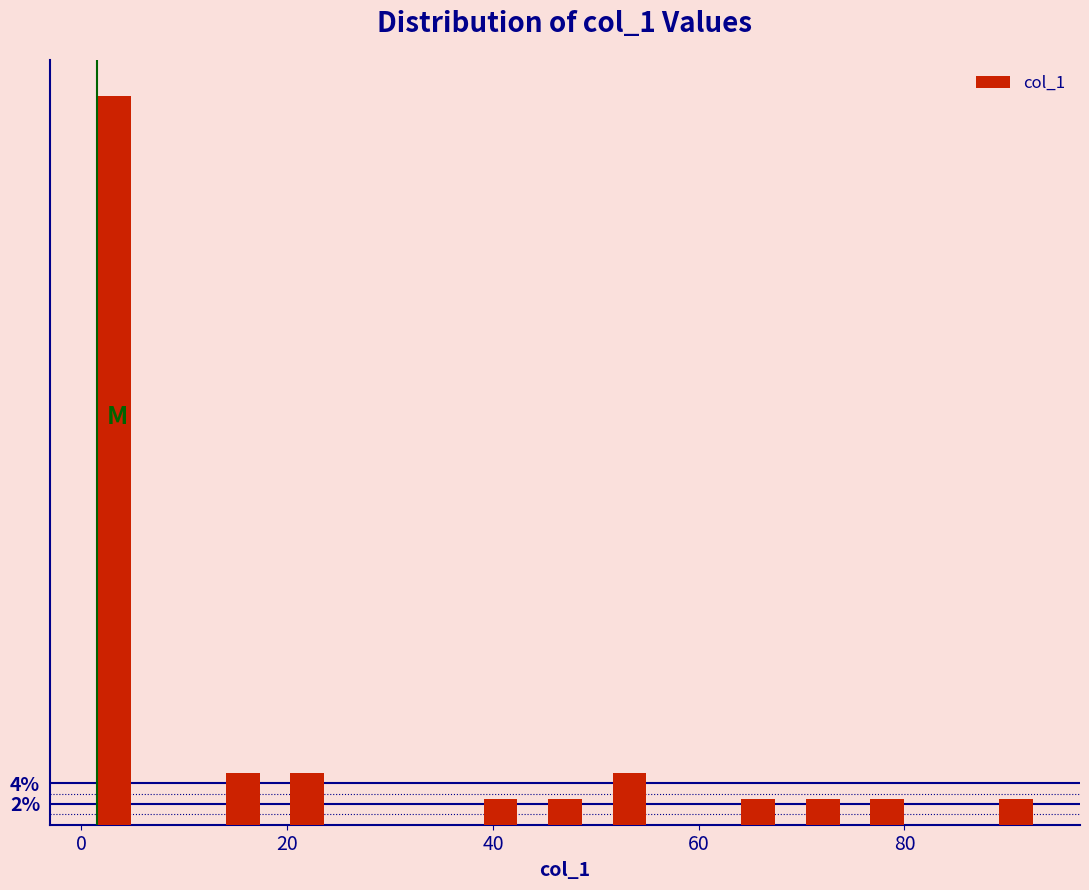

Read against the x-axis, roughly where is the centre of the tallest bar?

4